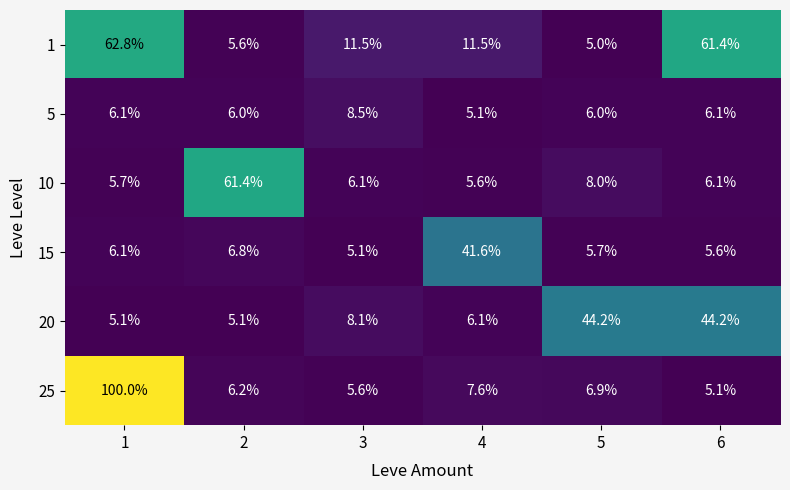

What is the average value of the 25 series?

21.9